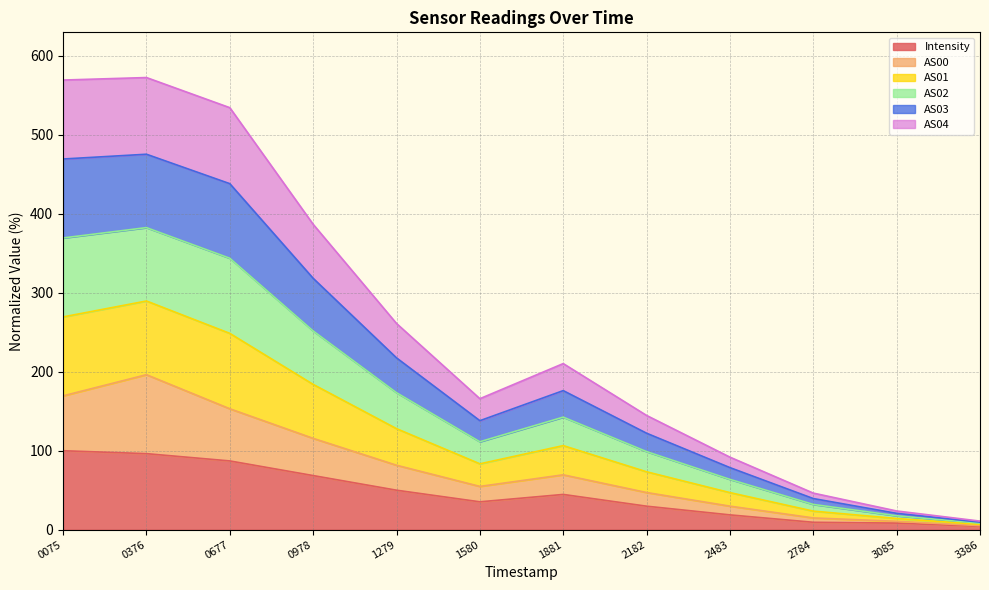

What is the highest value of the Intensity series?

100.0